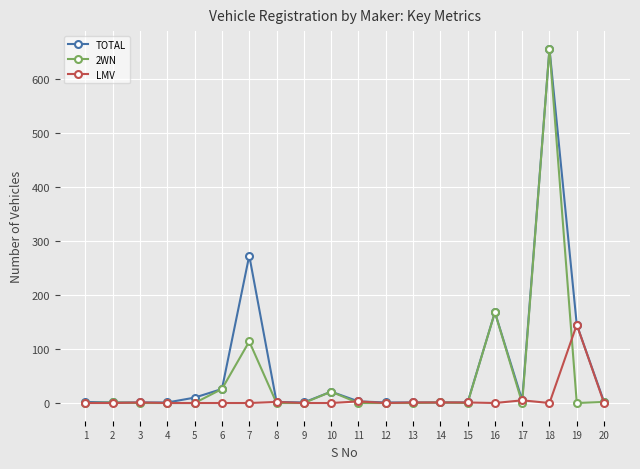

Is the value of LMV at 18 greater than the value of 2WN at 10?

No